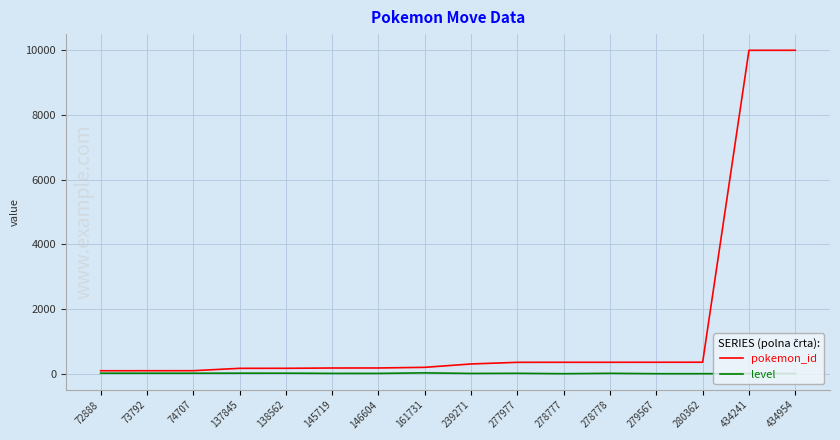

The pokemon_id series shows 356 at 280362. True or false?

True